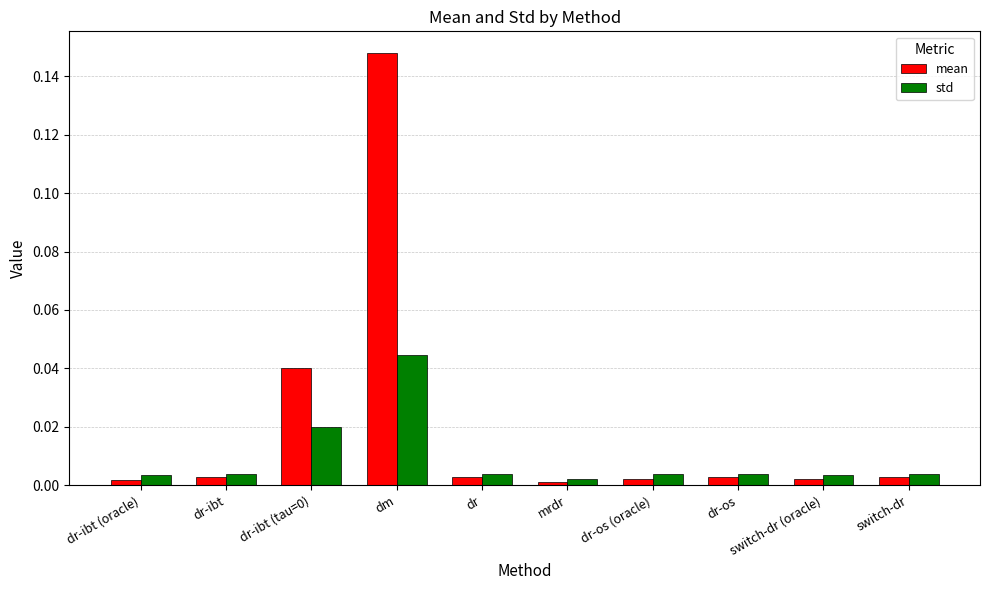

Which series has the widest spread of values?

mean